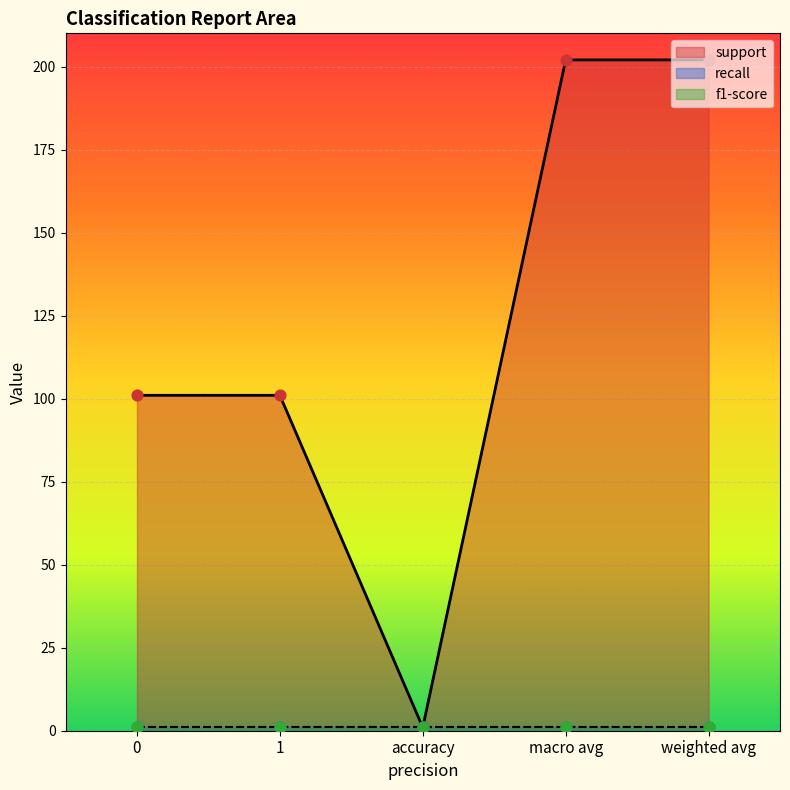

Is the value of f1-score at 1 greater than the value of support at 1?

No